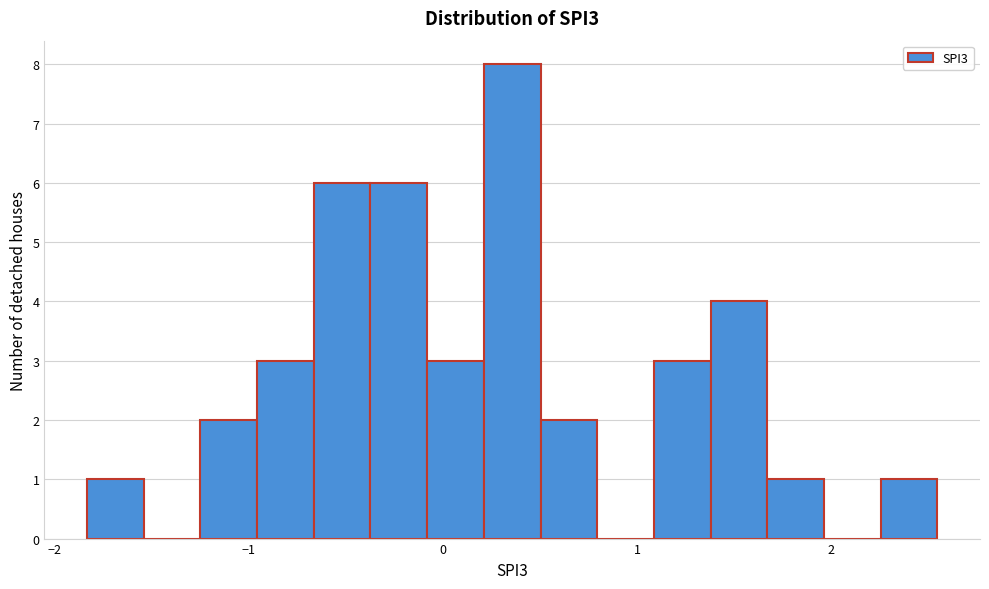

Around what value on the x-axis is the tallest bar? Give the approximate position of its centre, as read against the axis.

0.4